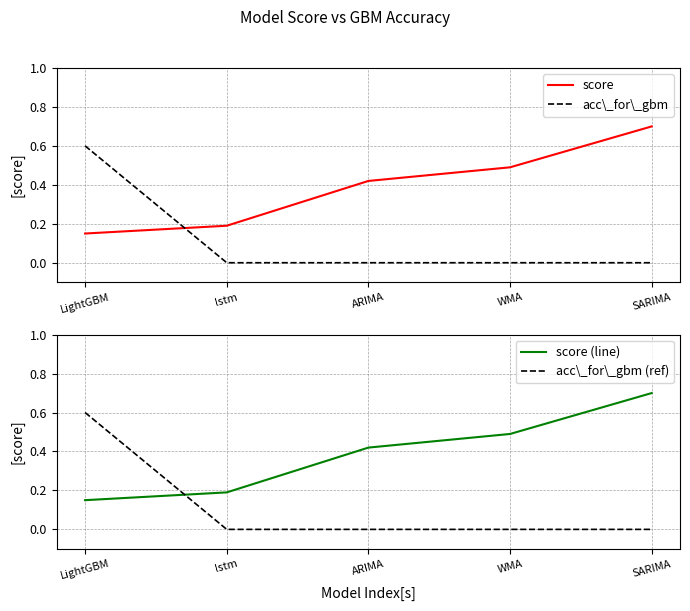

What is the approximate value of acc\_for\_gbm at LightGBM?

0.6